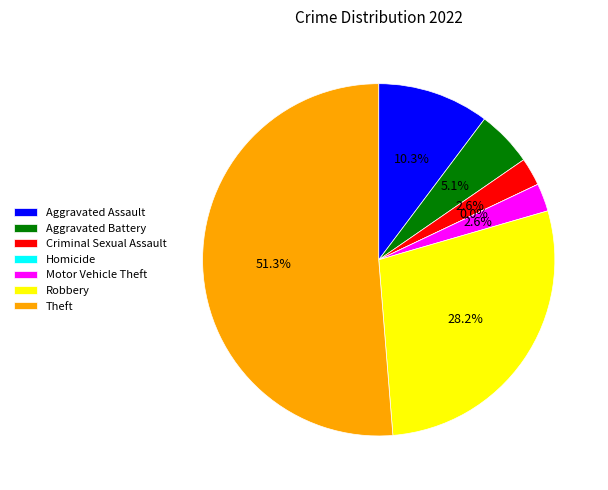

To the nearest percent, what is the average slice percentage?

14%